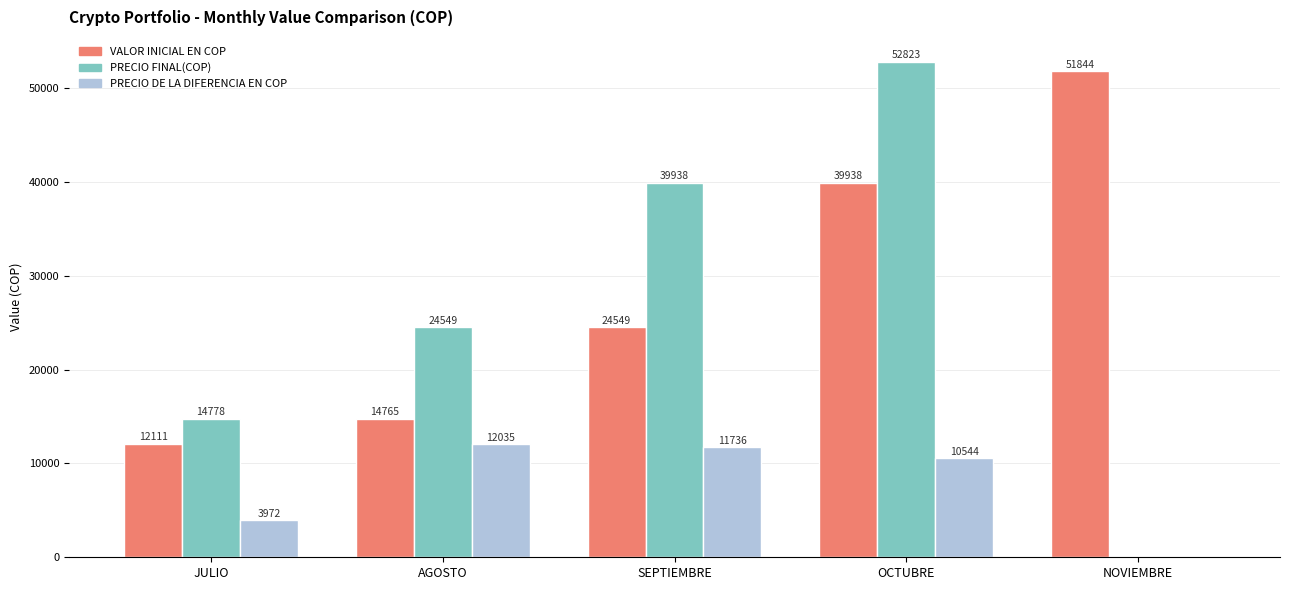

Is the value of PRECIO DE LA DIFERENCIA EN COP at AGOSTO greater than the value of VALOR INICIAL EN COP at OCTUBRE?

No